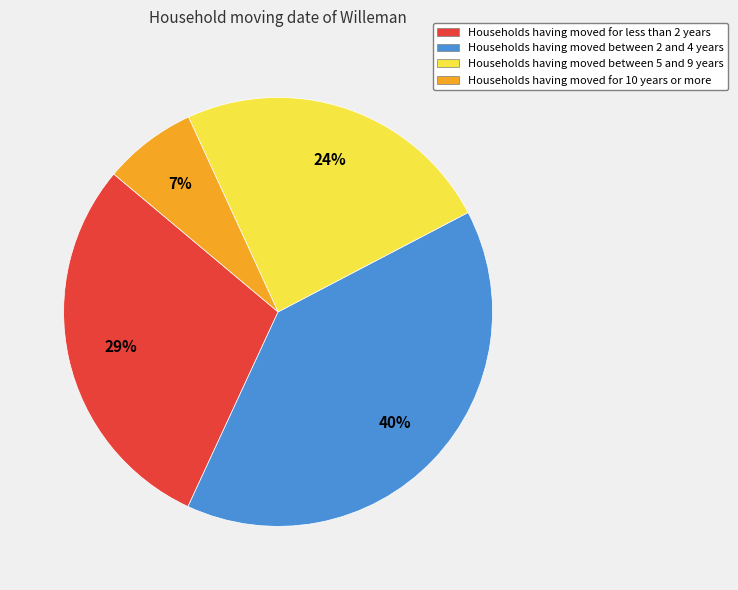

Is there any slice that represents more than half of the pie?

No